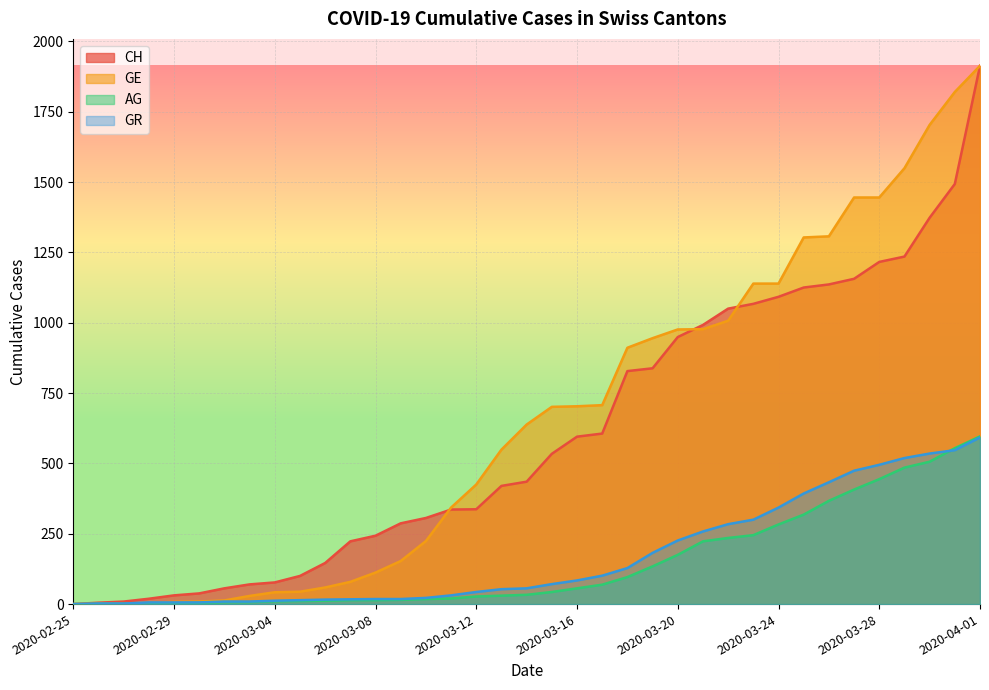

Reading left to right, transcribe all the data shown in this chart.

CH: 0	5	9	19	31	38	56	70	77	100	146	223	243	287	306	336	337	420	435	534	595	606	828	838	949	992	1050	1067	1092	1125	1136	1156	1216	1235	1373	1493	1913
GE: 0	1	1	4	8	9	13	29	42	44	59	79	112	153	224	343	425	549	638	701	703	707	911	945	976	977	1007	1139	1139	1303	1307	1445	1445	1549	1703	1820	1913
AG: 0	1	1	1	3	4	7	7	10	11	12	14	14	15	18	20	27	30	33	43	56	69	96	134	175	223	235	245	283	318	367	407	444	485	506	554	596
GR: 0	2	2	6	6	6	9	9	12	14	16	17	18	18	22	31	43	53	56	71	84	101	128	182	226	258	284	300	343	393	433	474	495	519	535	547	592